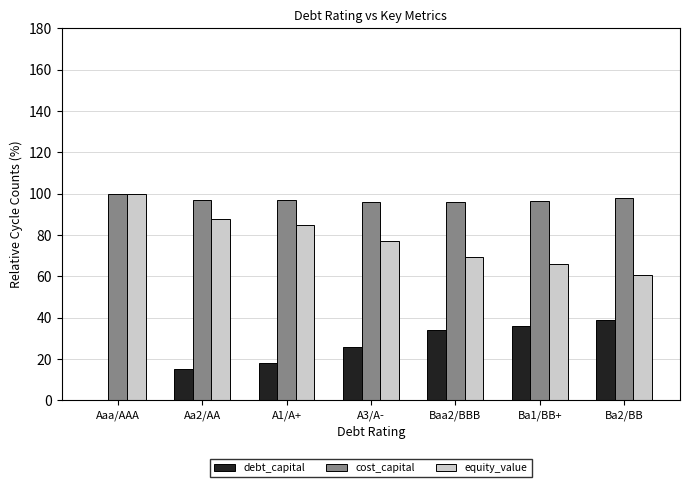

What is the sum of the equity_value values at Ba2/BB and Ba1/BB+?

126.7